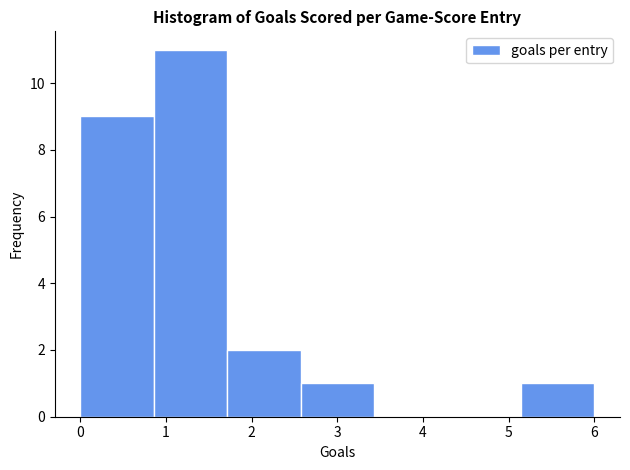

Reading left to right, list every bar in this chart as the range it spans on the x-axis followed by its height. Neither the bar edges nor the heights are printed on the chart, so give them approximately, as read against the axes.

0.0 to 0.9: 9
0.9 to 1.7: 11
1.7 to 2.6: 2
2.6 to 3.4: 1
3.4 to 4.3: 0
4.3 to 5.1: 0
5.1 to 6.0: 1